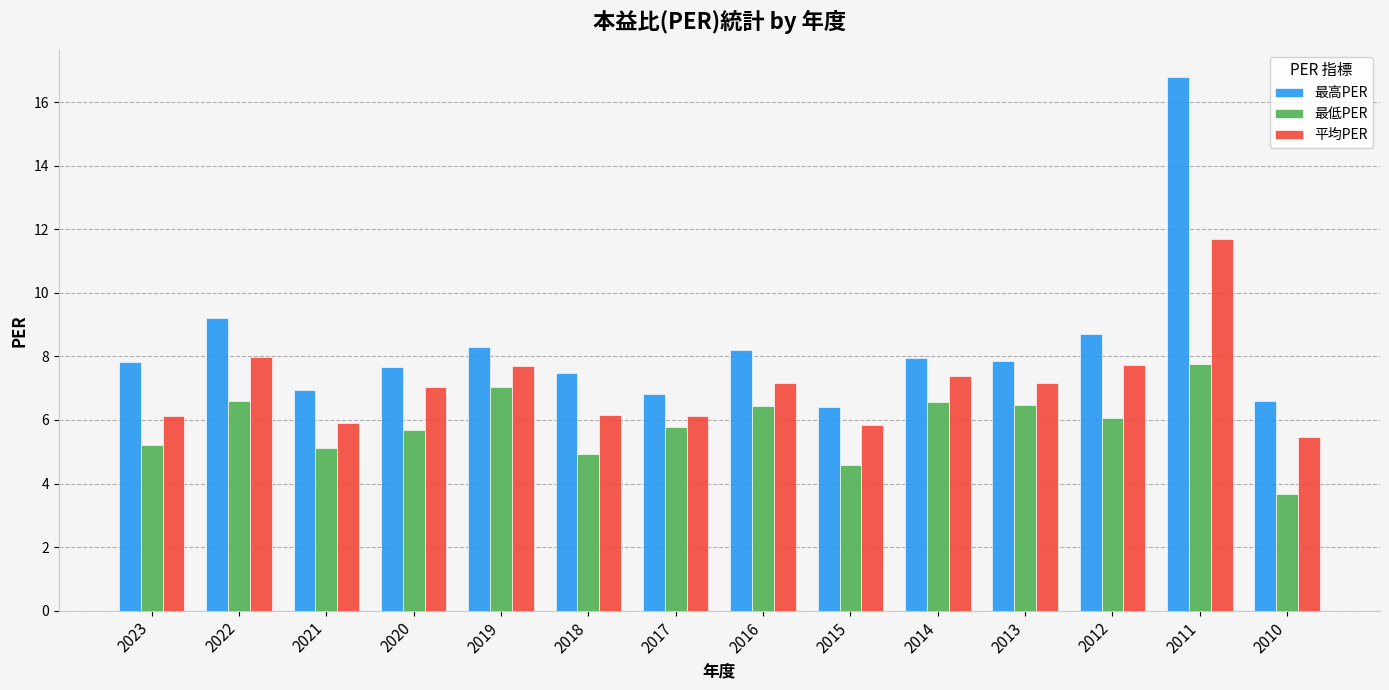

At which category is the sum across all series the highest?

2011